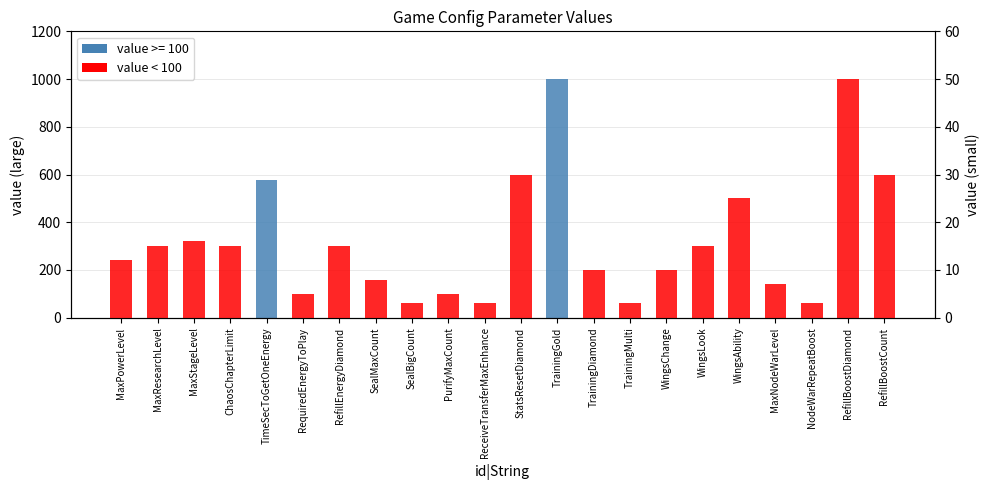

What is the label of the 16th bar from the left?

WingsChange